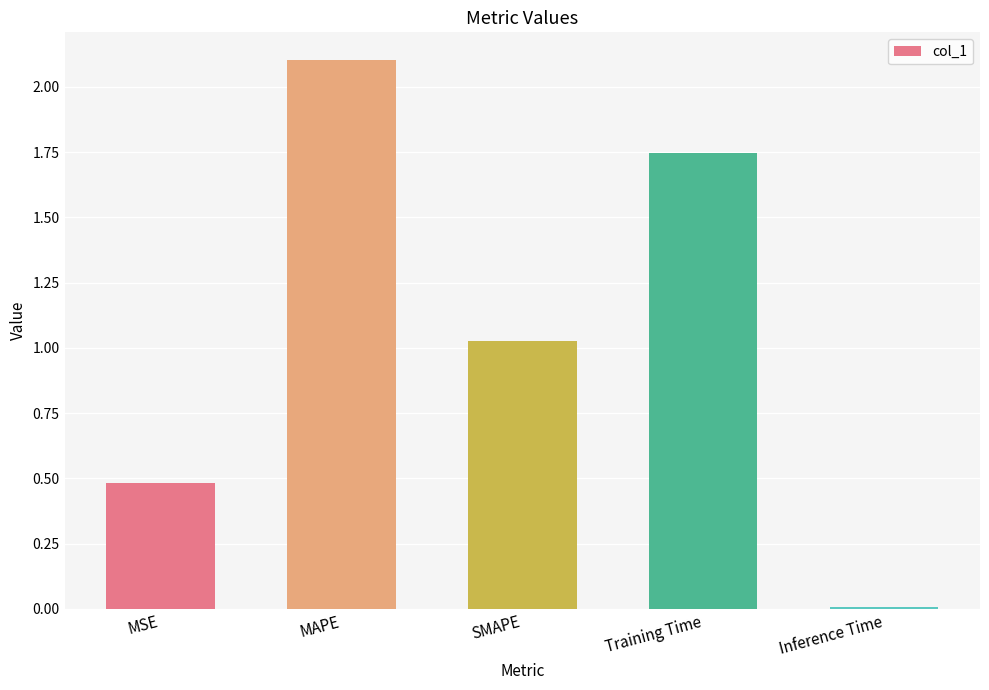

At which category does the chart reach its peak across all series?

MAPE